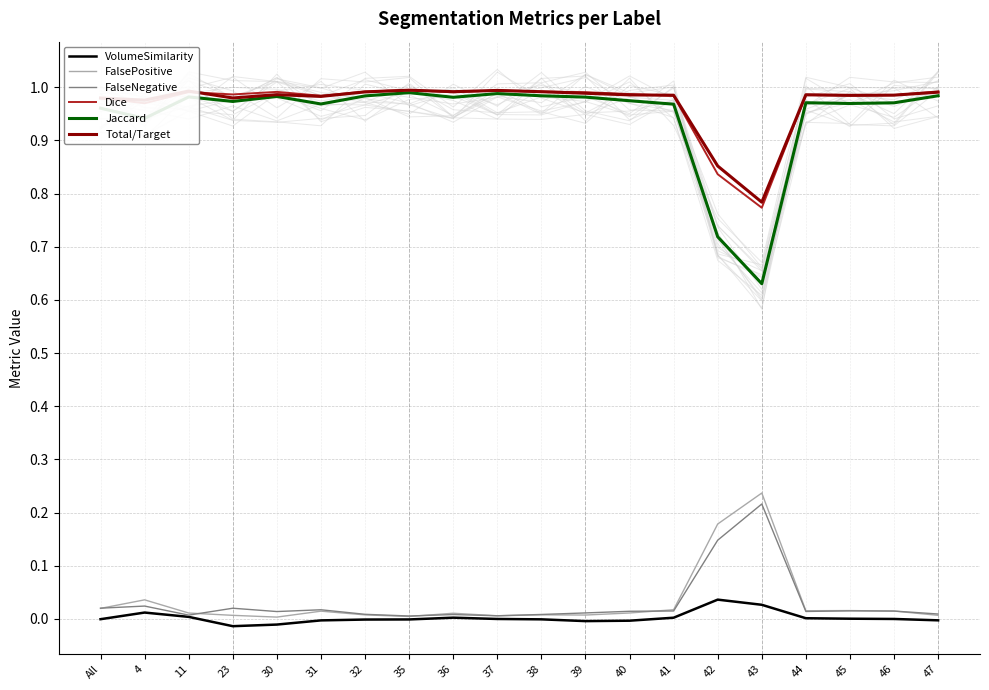

The Jaccard series shows 1.0 at 40. True or false?

True